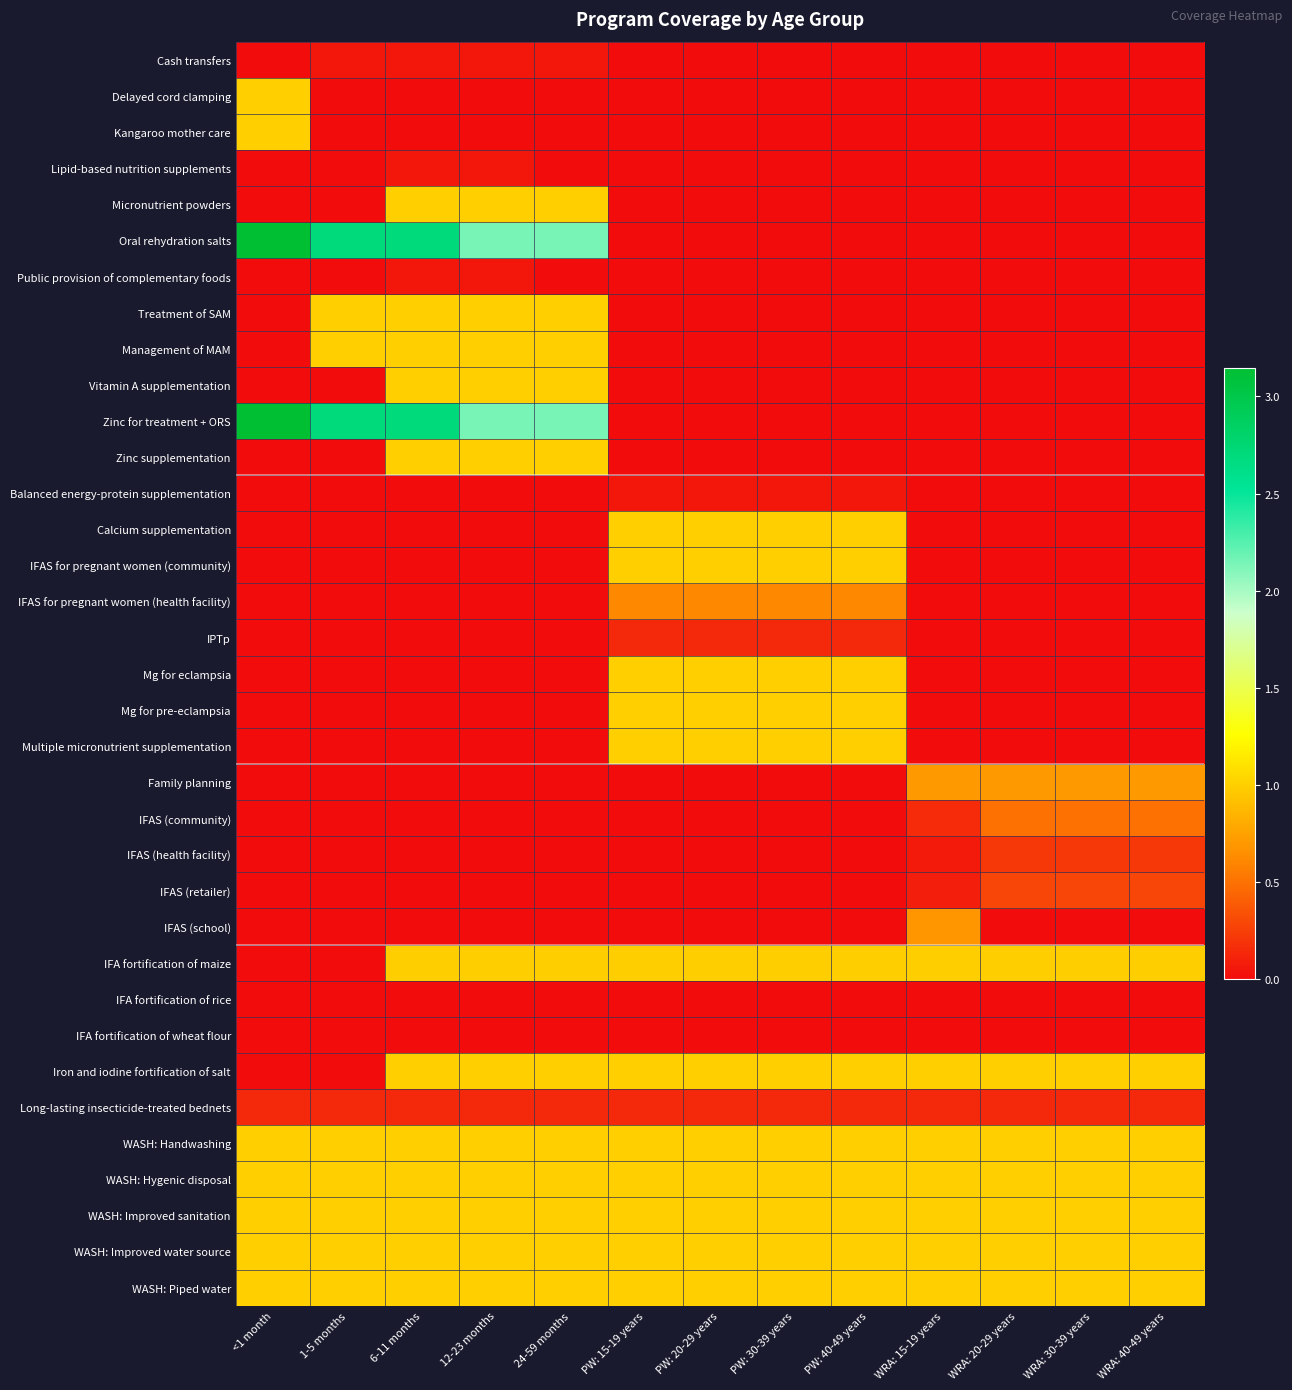

Rank the series at WRA: 20-29 years from highest to lowest value.

Iron and iodine fortification of salt, WASH: Handwashing, WASH: Hygenic disposal, WASH: Improved sanitation, WASH: Improved water source, WASH: Piped water, IFA fortification of maize, Family planning, IFAS (community), IFAS (retailer), IFAS (health facility), Long-lasting insecticide-treated bednets, IFA fortification of rice, IFA fortification of wheat flour, Cash transfers, Delayed cord clamping, Kangaroo mother care, Lipid-based nutrition supplements, Micronutrient powders, Oral rehydration salts, Public provision of complementary foods, Treatment of SAM, Management of MAM, Vitamin A supplementation, Zinc for treatment + ORS, Zinc supplementation, Balanced energy-protein supplementation, Calcium supplementation, IFAS for pregnant women (community), IFAS for pregnant women (health facility), IPTp, Mg for eclampsia, Mg for pre-eclampsia, Multiple micronutrient supplementation, IFAS (school)